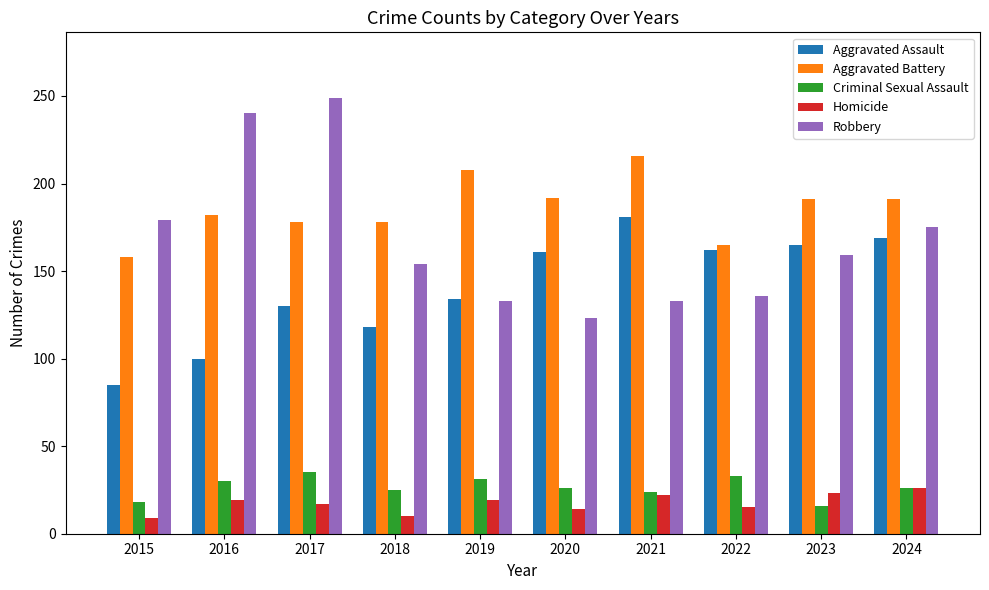

What is the sum of the Robbery values at 2020 and 2018?

277